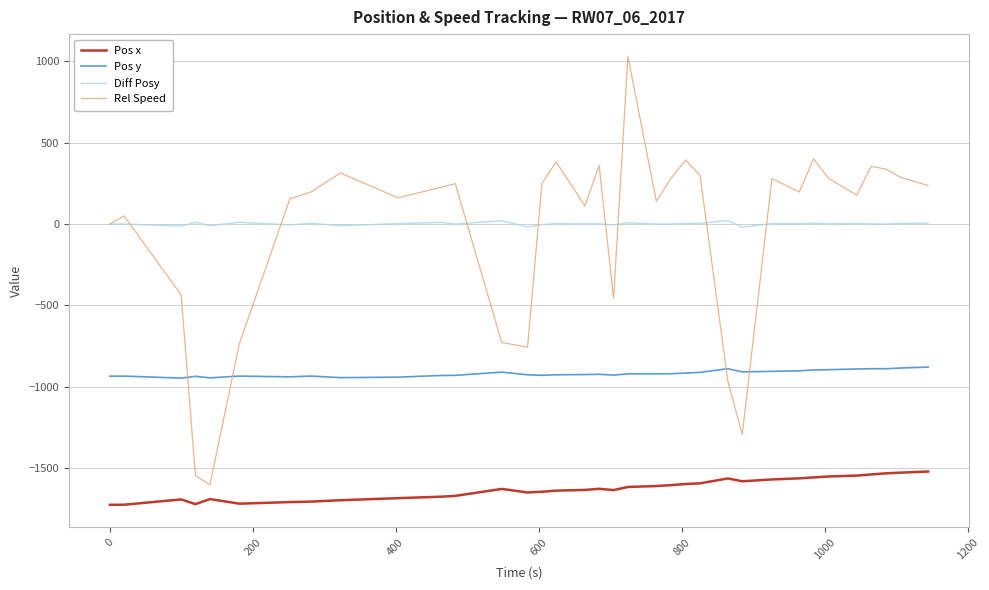

Which series has the widest spread of values?

Rel Speed